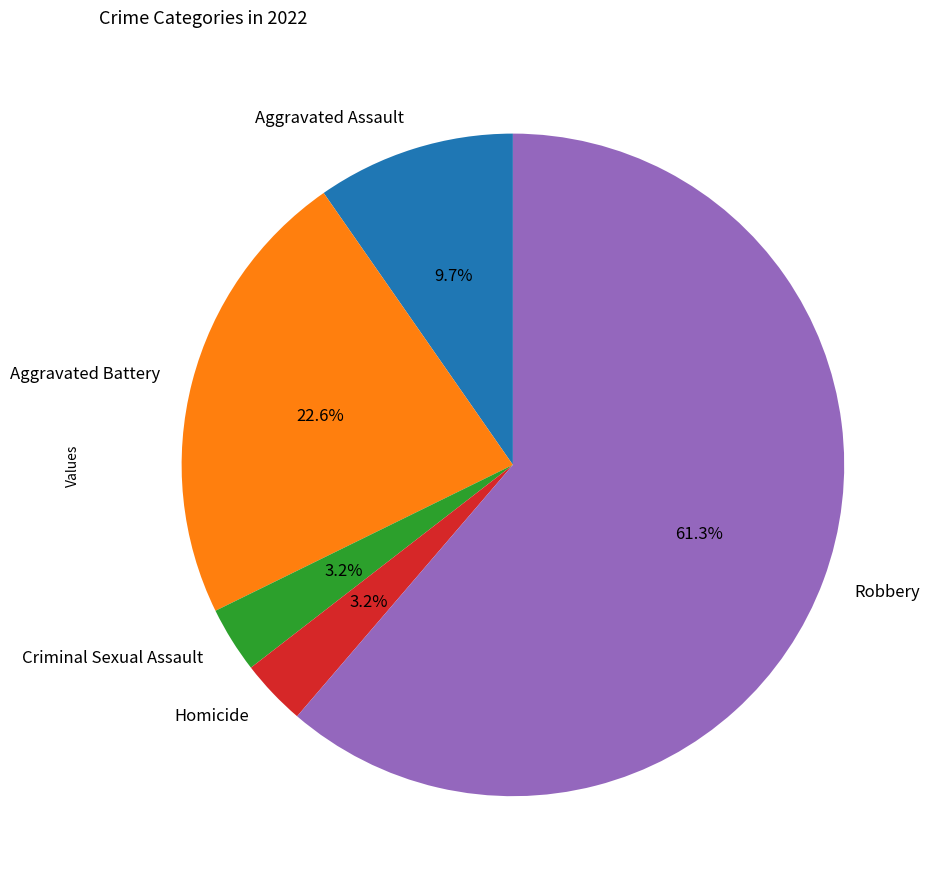

Is Aggravated Battery the majority of the pie?

No